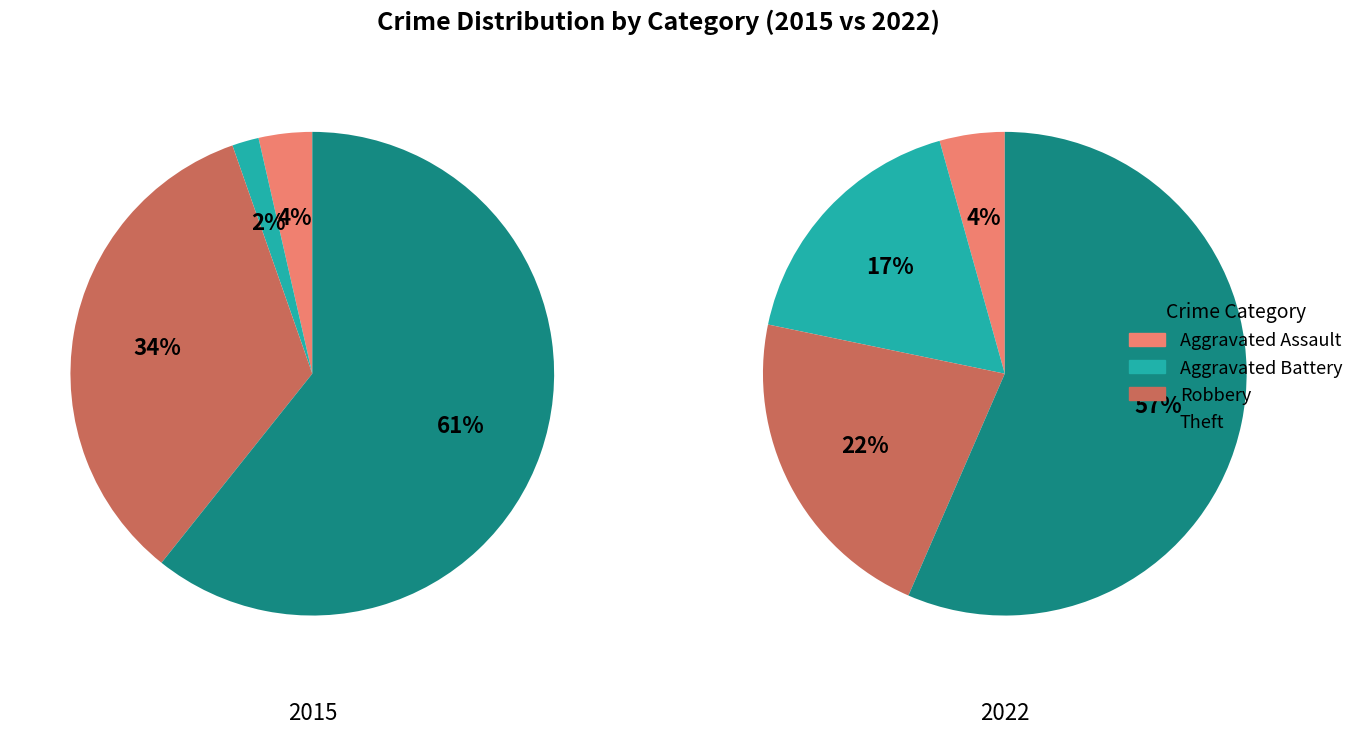

What percentage is the 3 slice, to the nearest percent?

61%